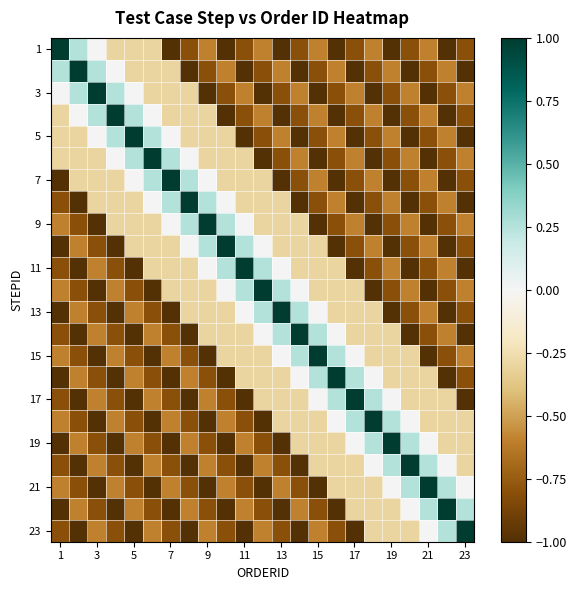

At how many categories does at least one series exceed 0?

23